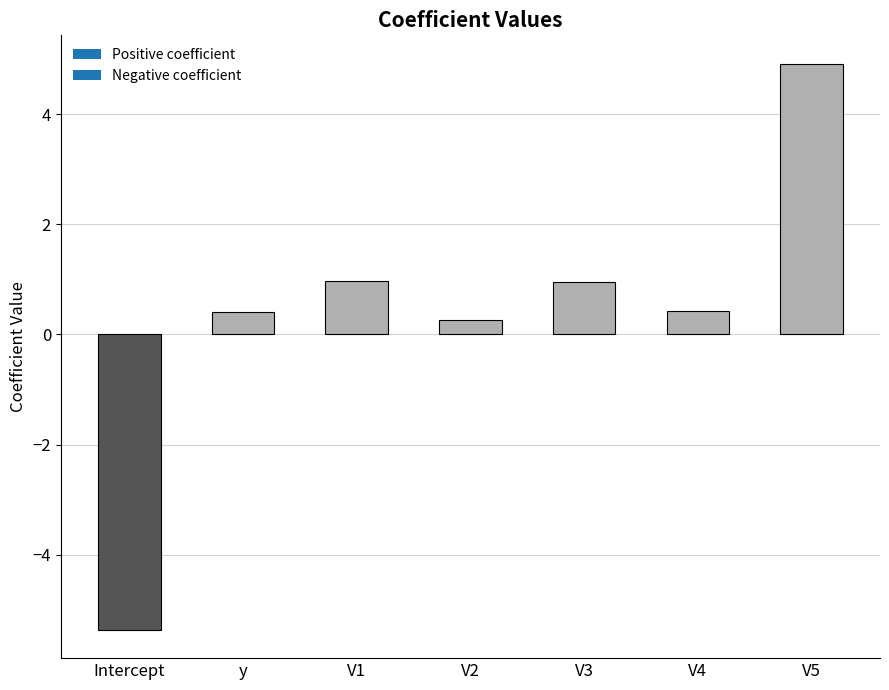

Is it true that the value at Intercept is -5.4?

True